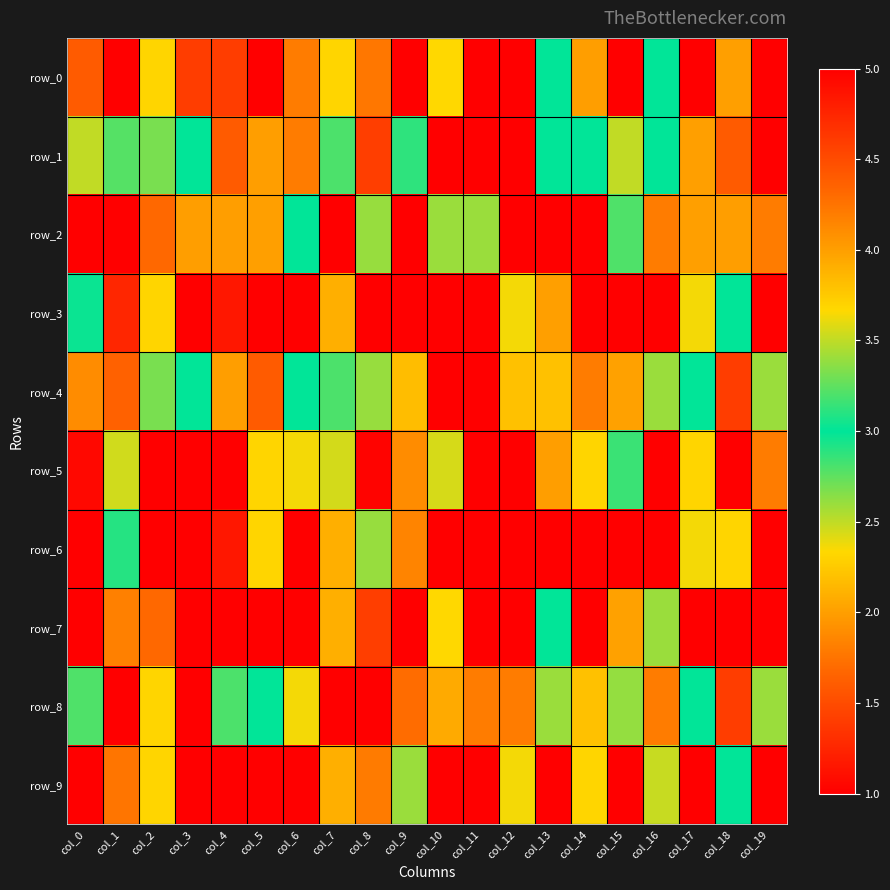

The value of row_3 at col_0 is 4.9. True or false?

False